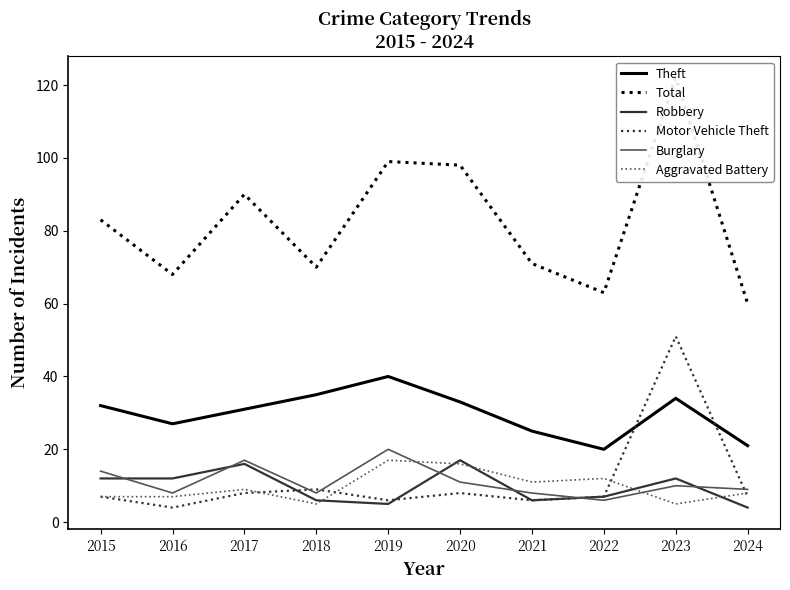

True or false: Theft has more than 0 interior local peaks.

True